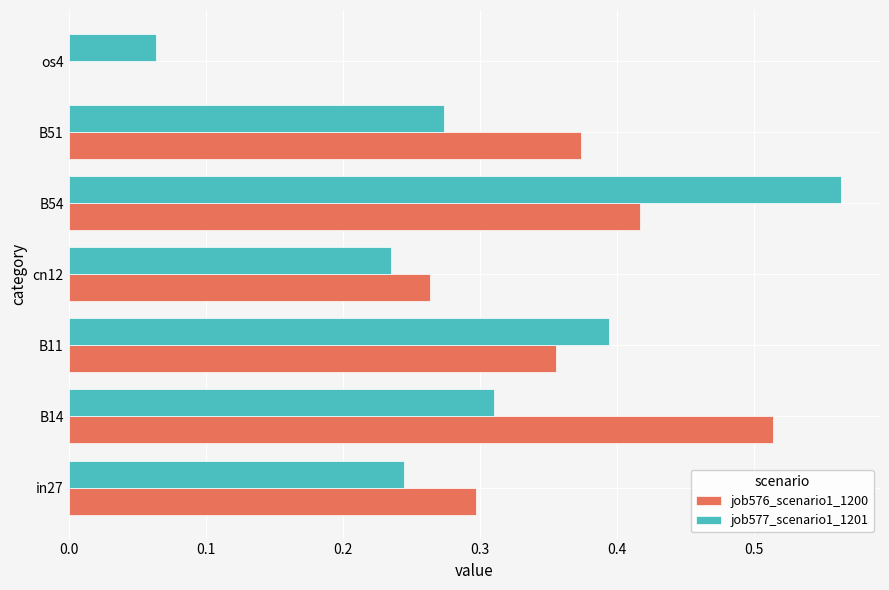

Which category has the highest value across all series?

B54